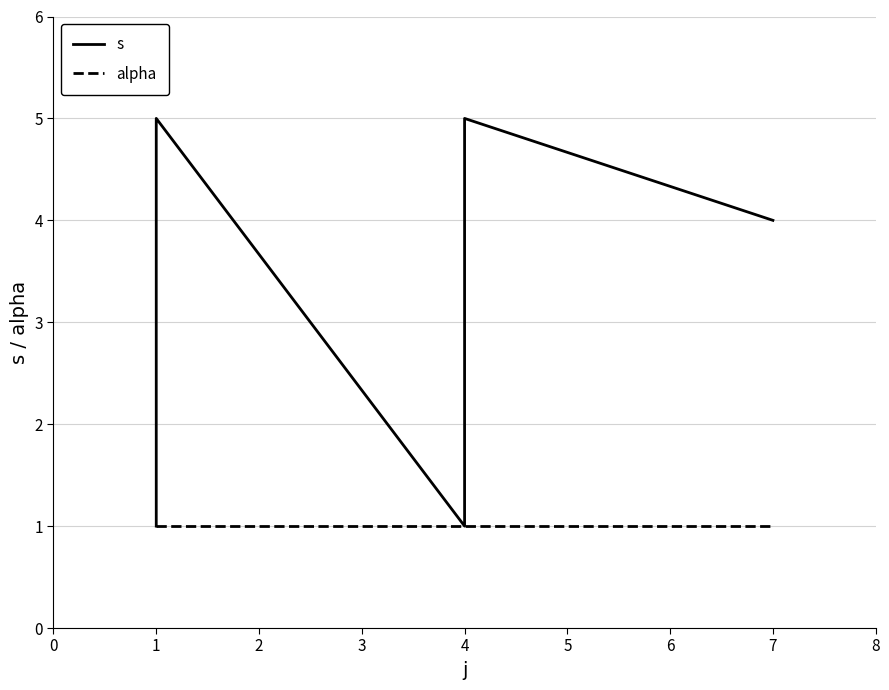

How many series are shown in this chart?

2